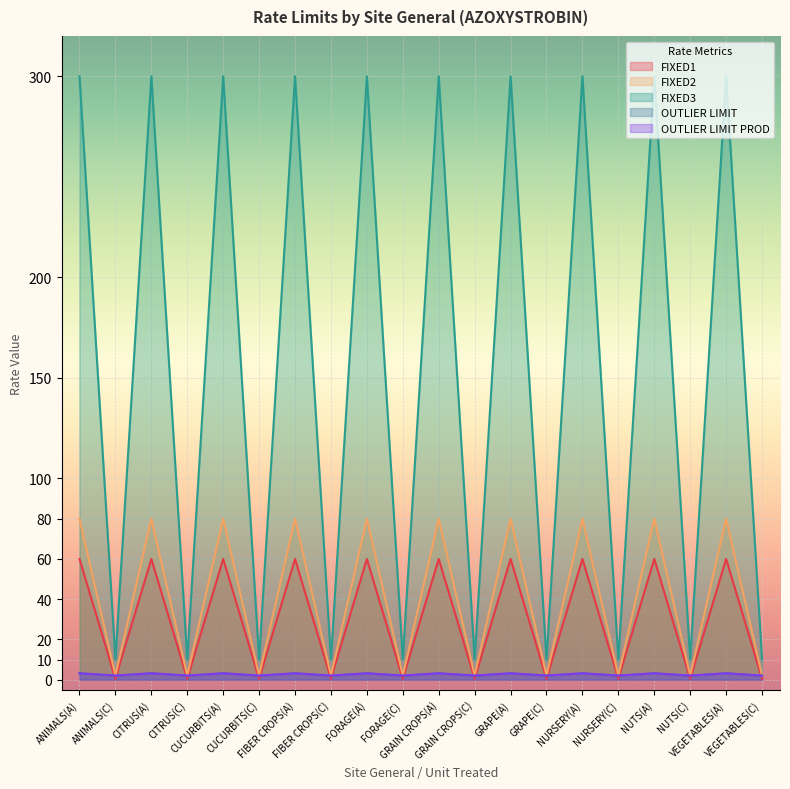

True or false: OUTLIER LIMIT and FIXED1 cross at least once.

False